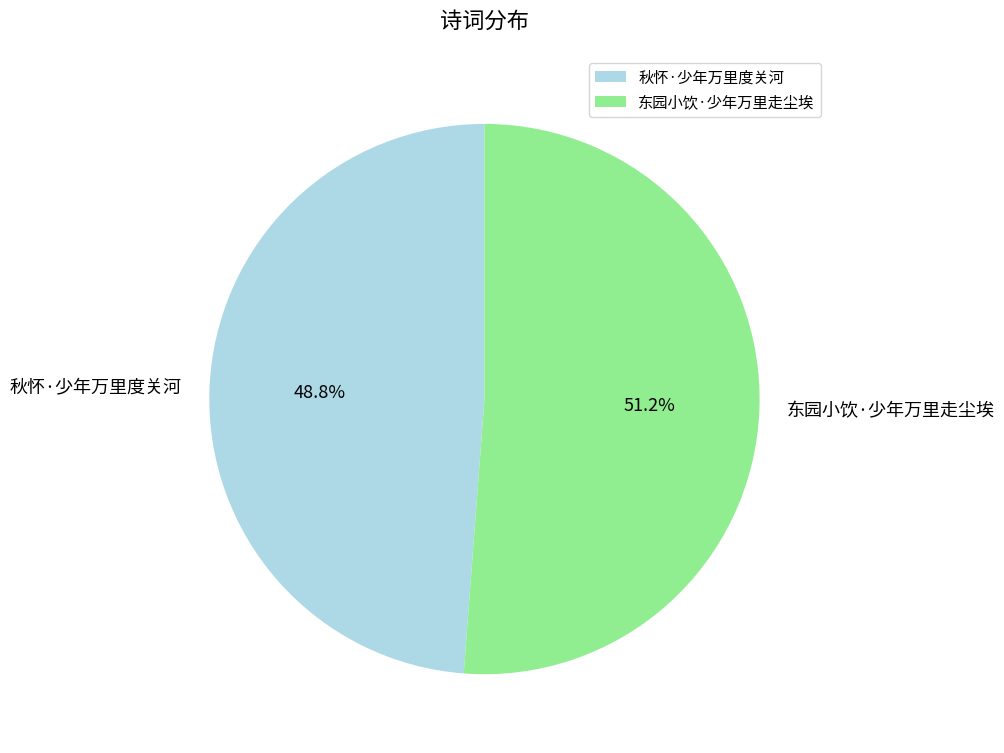

Does 秋怀·少年万里度关河 account for over 50% of the chart?

No